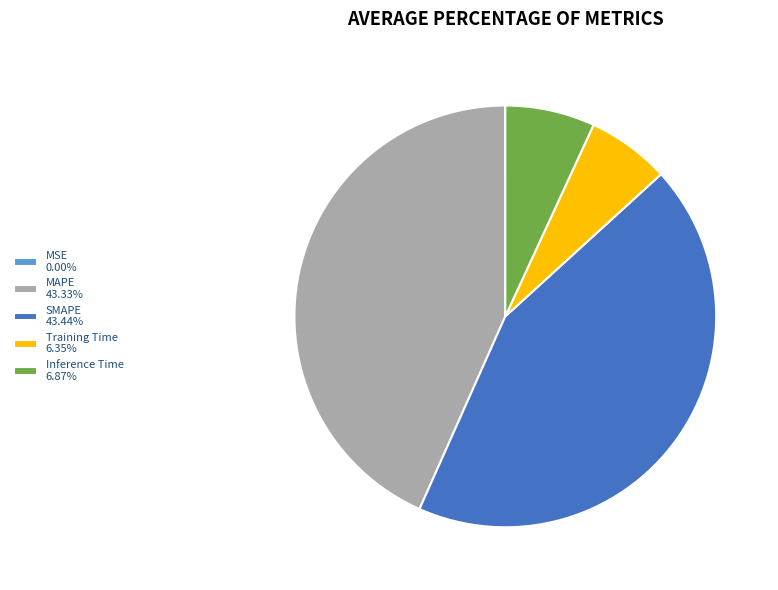

Is MAPE 43.33% the majority of the pie?

No